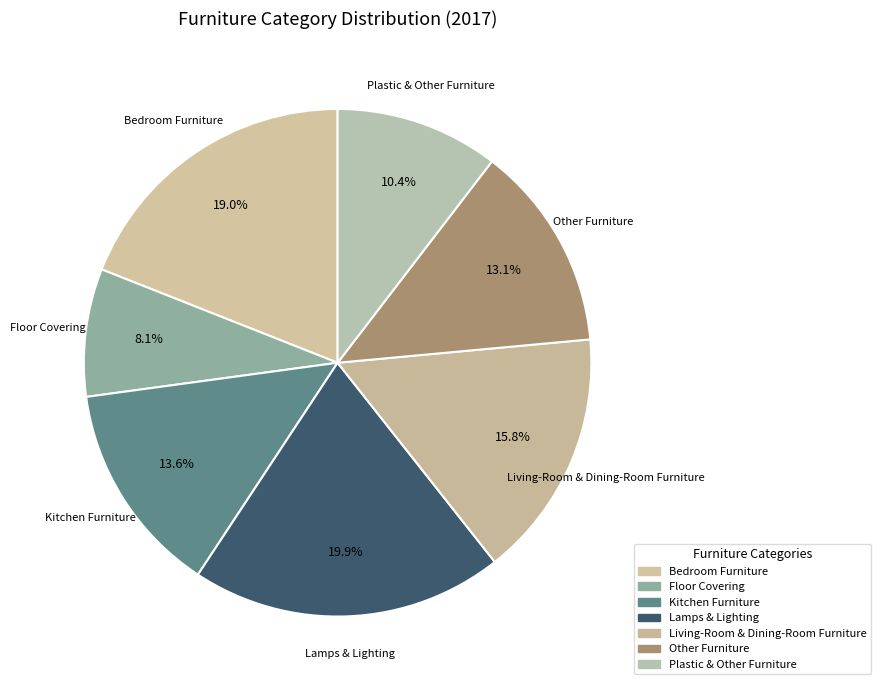

How many segments does this pie chart have?

7